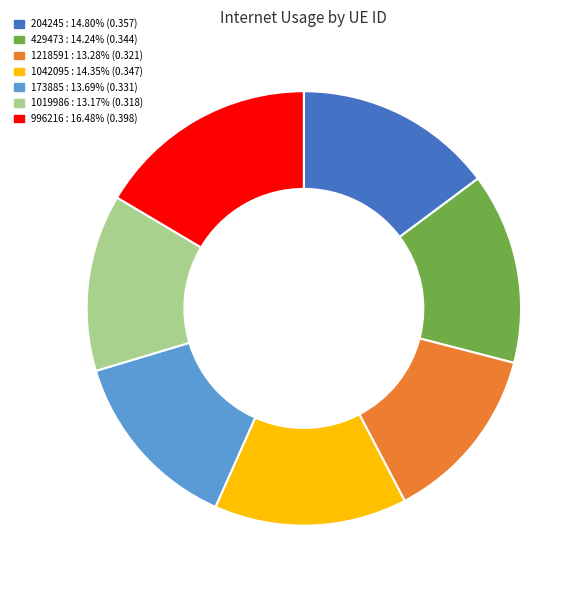

Combined, do 1019986 and 1218591 account for over 50%?

No